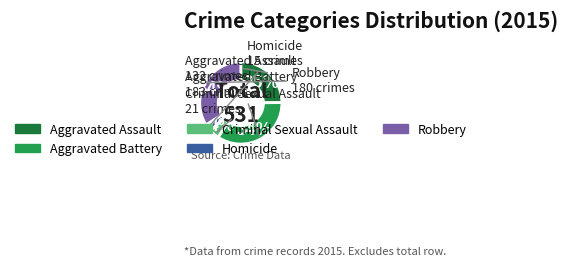

The Criminal Sexual Assault slice represents 11% of the pie. True or false?

False